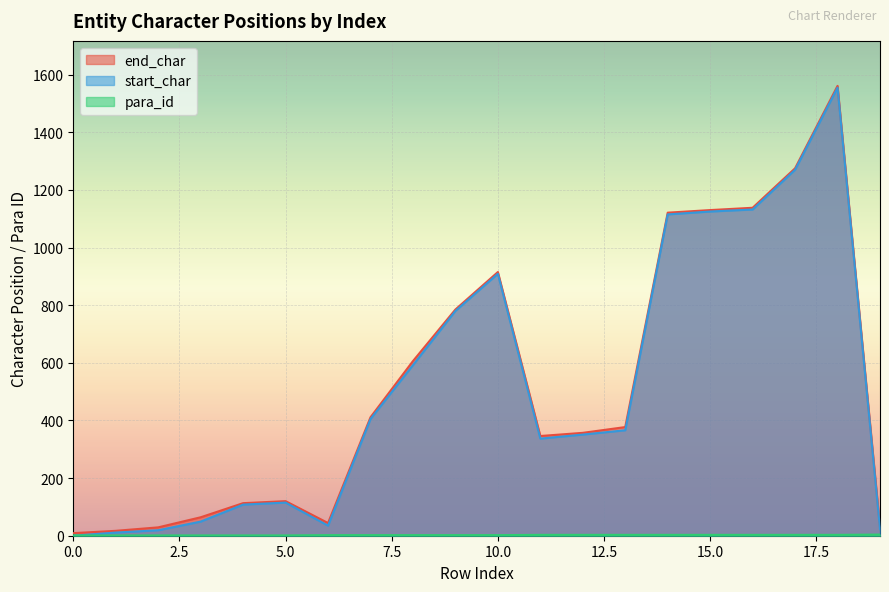

What is the value of the end_char point at the 13th from the left?

357